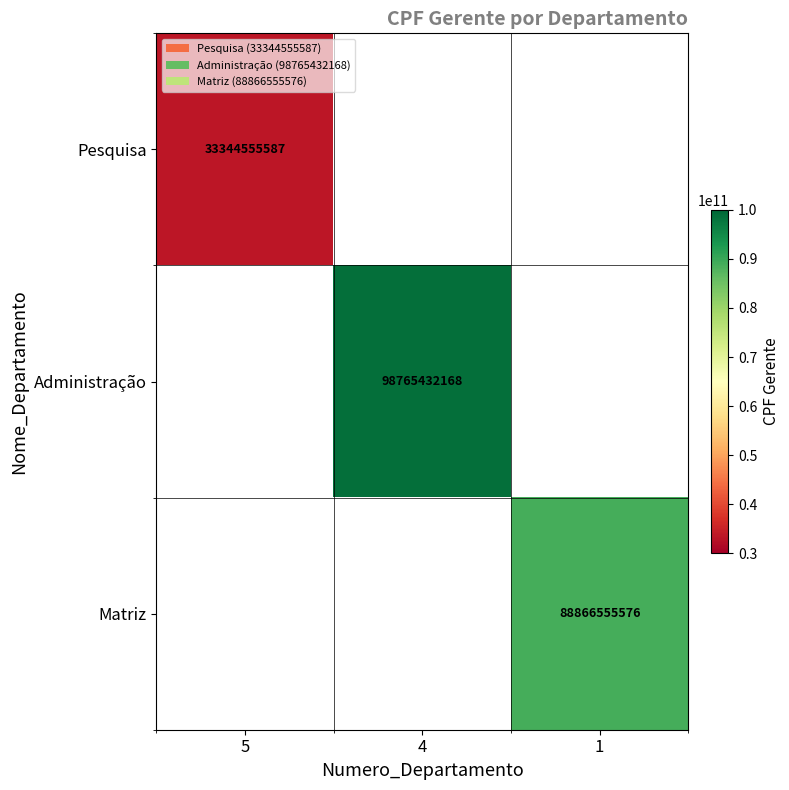

At how many categories does at least one series exceed 69785836666?

2